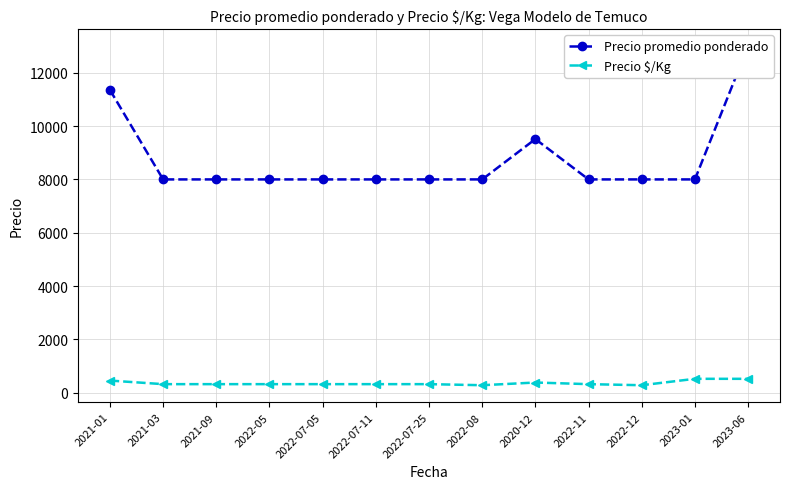

True or false: Precio $/Kg and Precio promedio ponderado cross at least once.

False